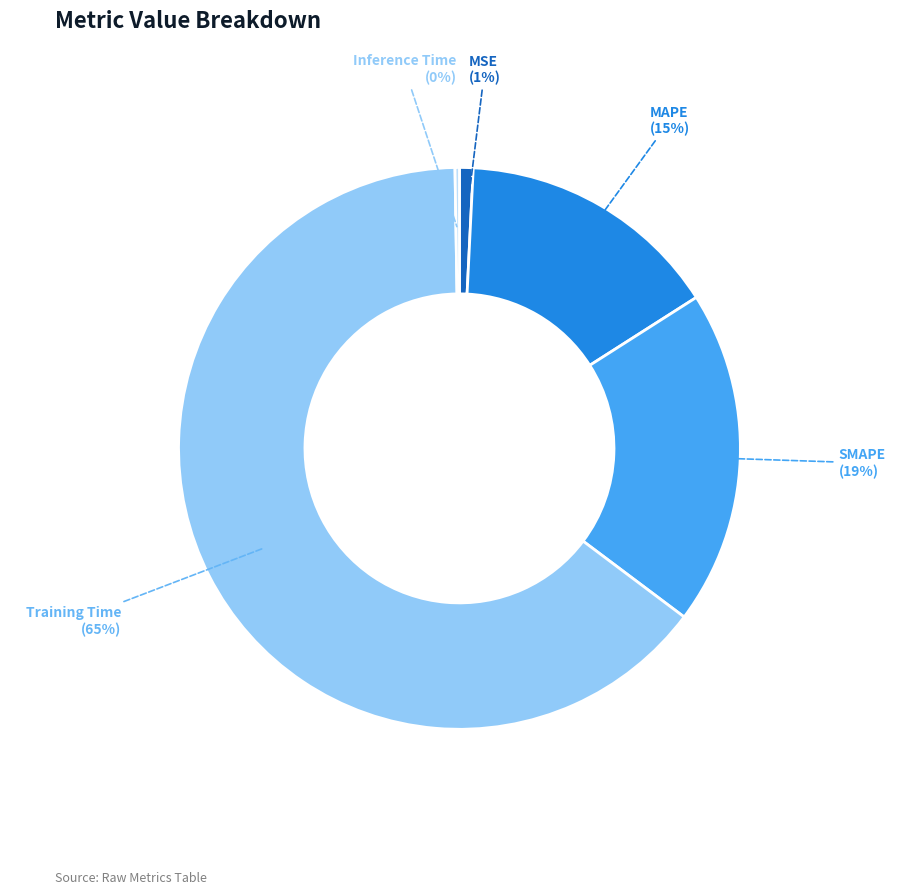

Which has a higher value, Training Time or SMAPE?

Training Time